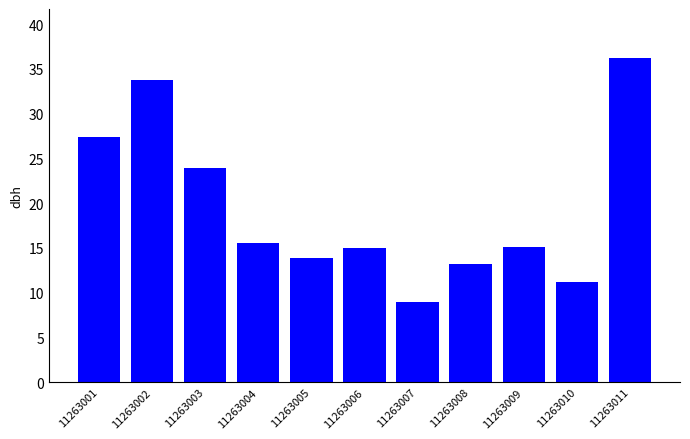

Which label corresponds to the largest value in the chart?

11263011